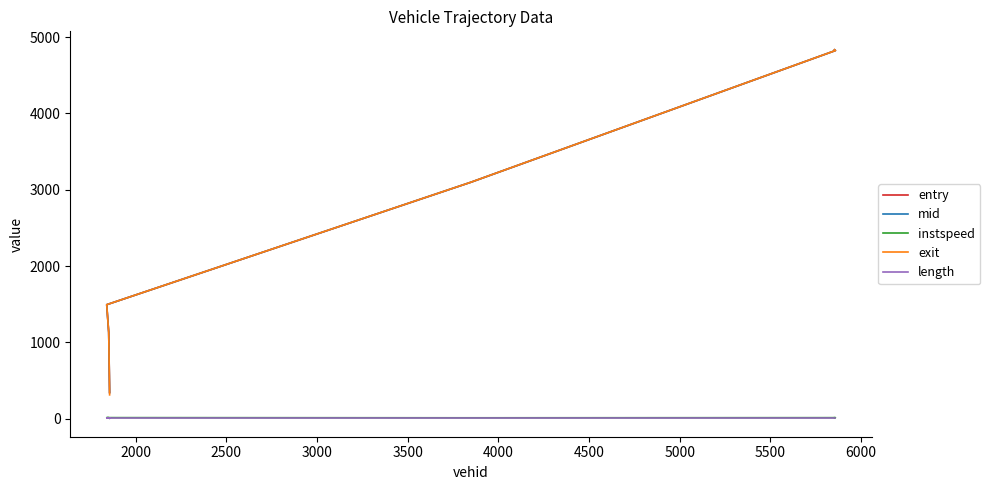

True or false: exit has a value of 209.9 at 1500.

False